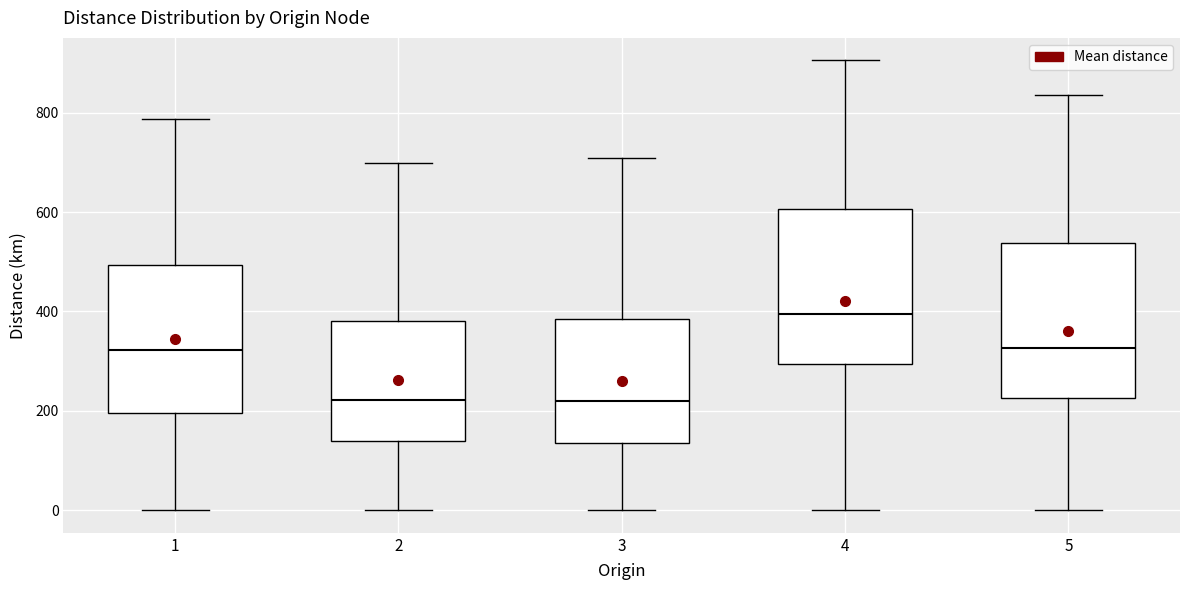

Reading left to right, read every box against the y-axis: the position of its median line, the range the box covers, and the ends of its whiskers. The values are not printed on the chart, so give them approximately, as read against the axis.

1: median 320, box 200 to 500, whiskers 0 to 780
2: median 220, box 140 to 380, whiskers 0 to 700
3: median 220, box 140 to 380, whiskers 0 to 700
4: median 400, box 300 to 600, whiskers 0 to 900
5: median 320, box 220 to 540, whiskers 0 to 840